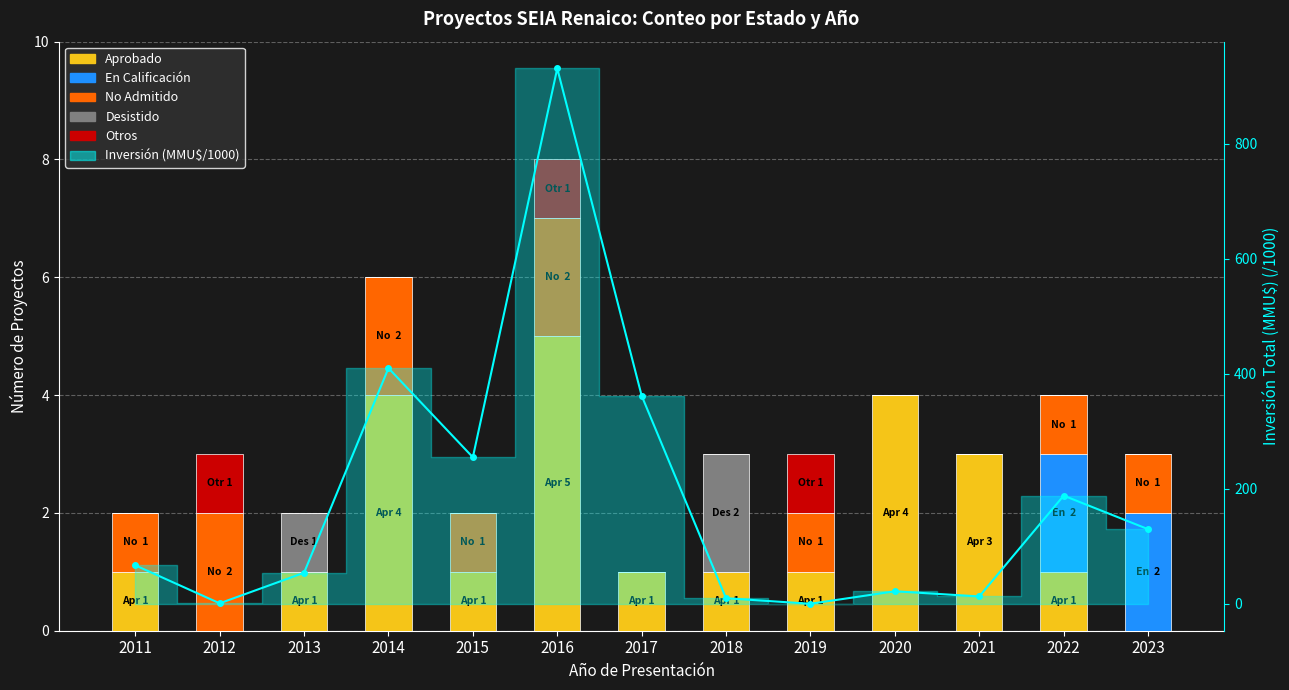

Count the number of data series in this chart.

6